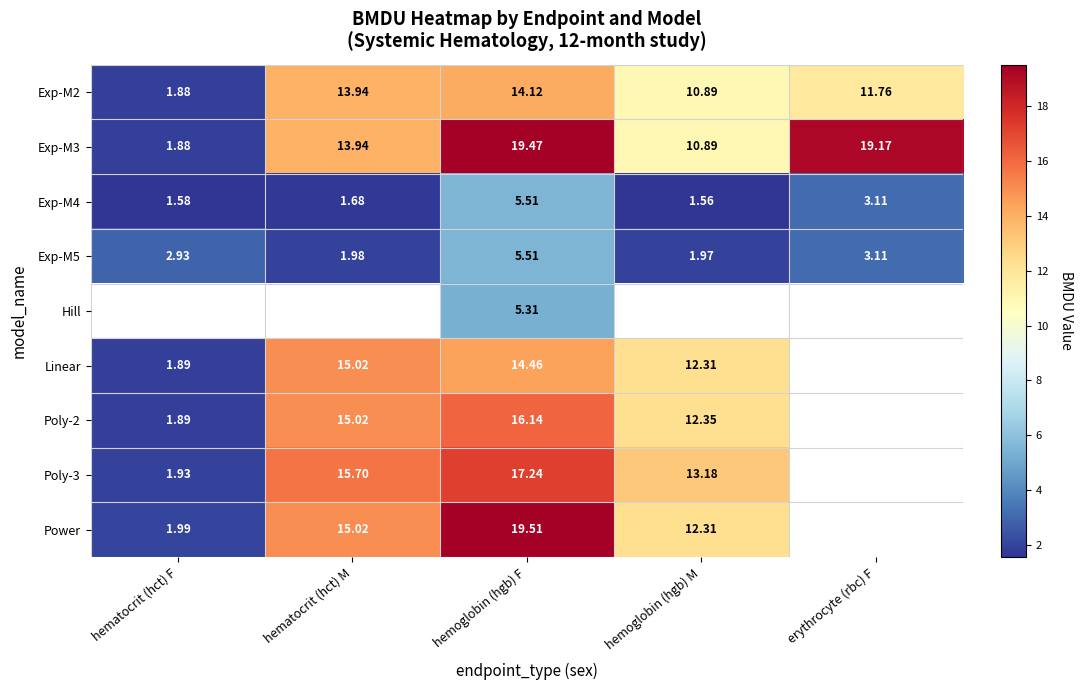

Which label corresponds to the smallest value in the chart?

hemoglobin (hgb) M